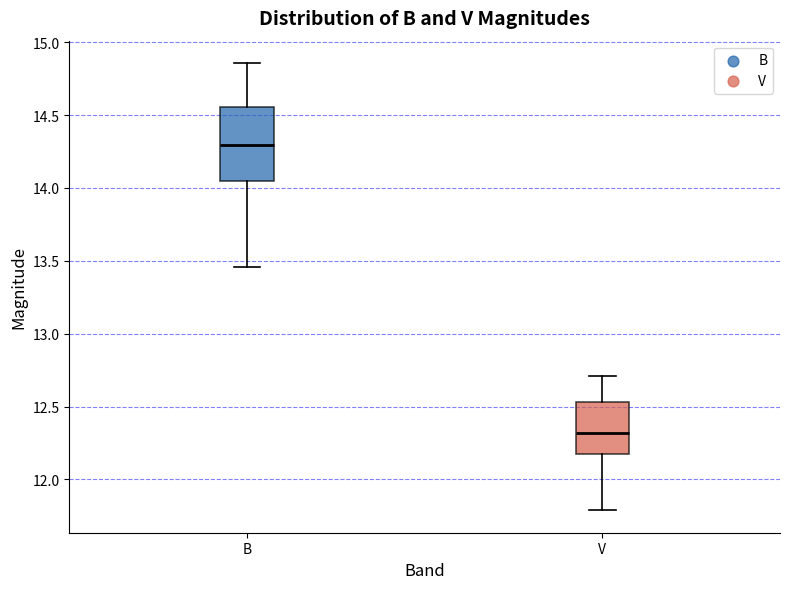

Reading left to right, read every box against the y-axis: the position of its median line, the range the box covers, and the ends of its whiskers. The values are not printed on the chart, so give them approximately, as read against the axis.

B: median 14.30, box 14.05 to 14.55, whiskers 13.45 to 14.85
V: median 12.30, box 12.15 to 12.55, whiskers 11.80 to 12.70